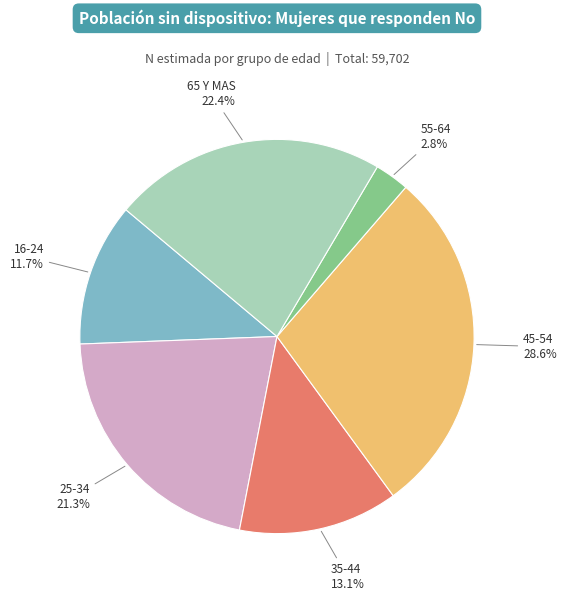

To the nearest percent, what portion does 65 Y MAS represent?

22%